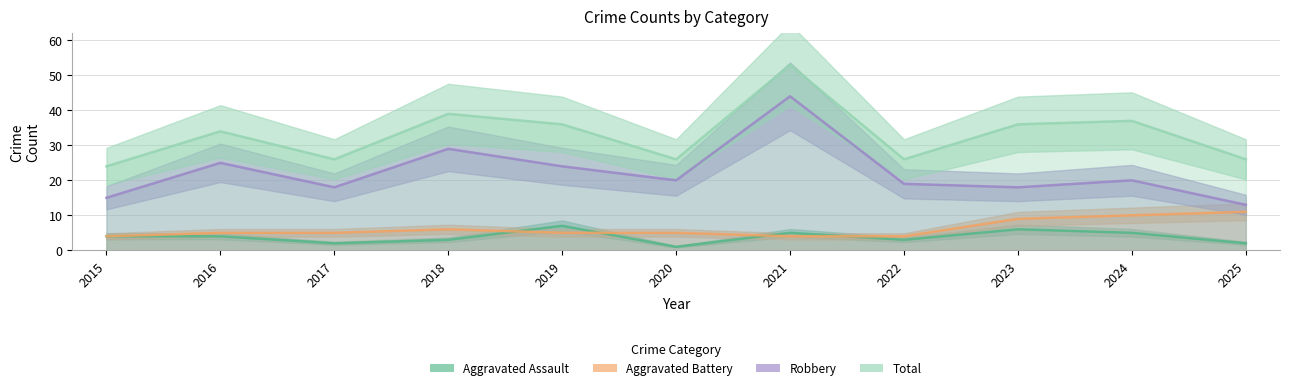

Where is Aggravated Battery nearest to the value 7?

2018